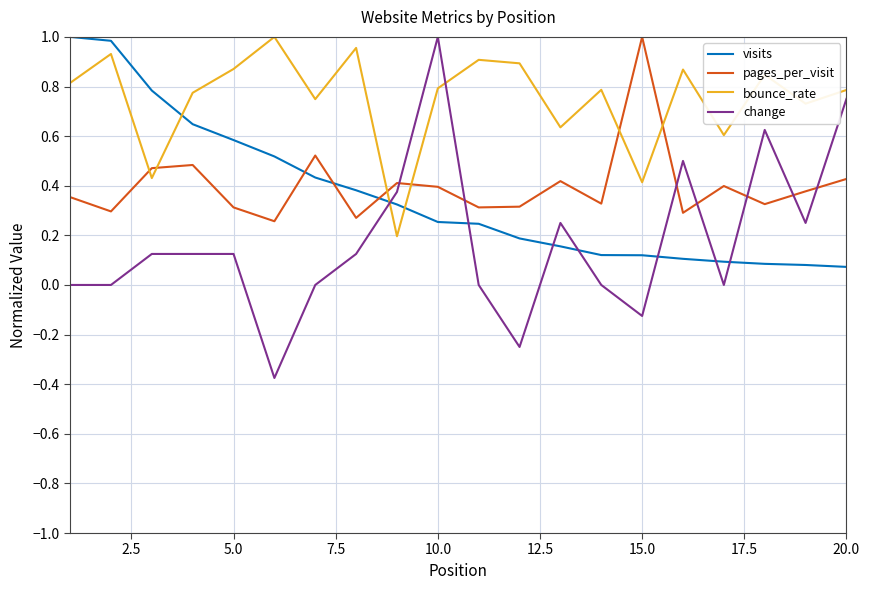

Which series has the largest total across all categories?

bounce_rate